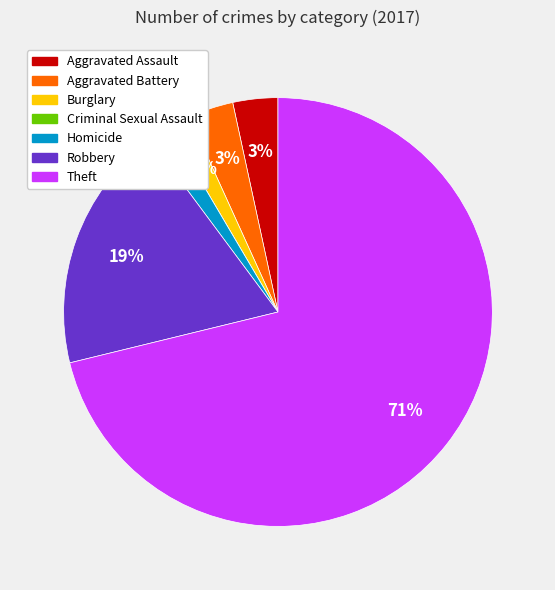

What is the largest slice in the pie chart?

Theft